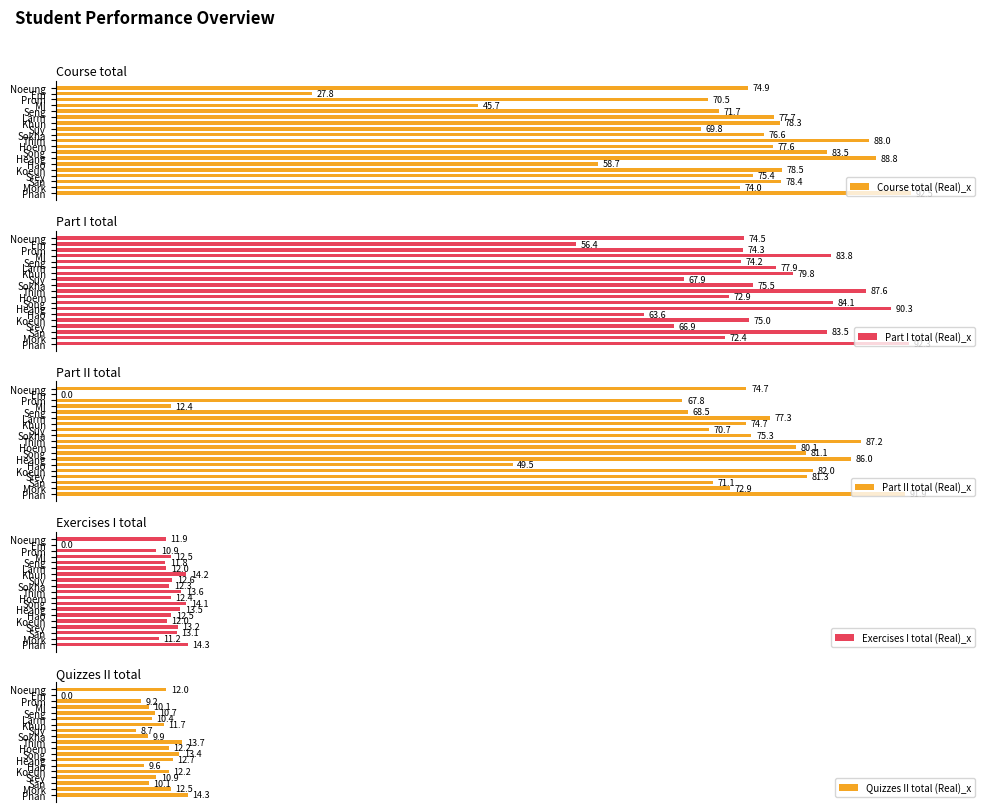

What is the value of the Course total (Real)_x bar at the 16th from the left?

75.4